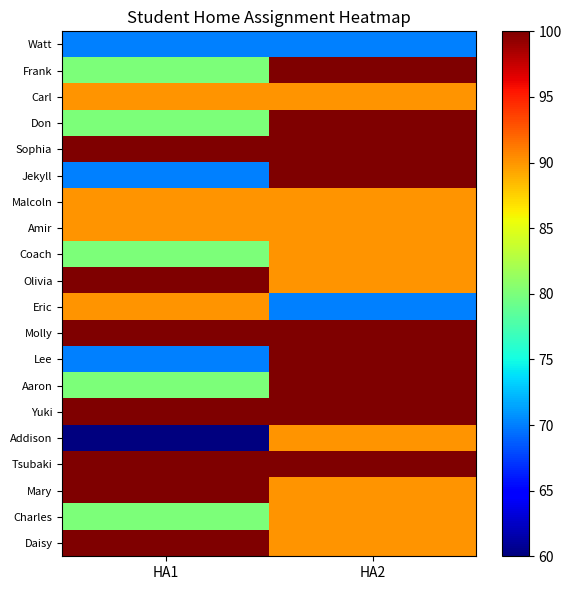

Reading right to left, extract all data points from this chart.

Watt: HA2=70	HA1=70
Frank: HA2=100	HA1=80
Carl: HA2=90	HA1=90
Don: HA2=100	HA1=80
Sophia: HA2=100	HA1=100
Jekyll: HA2=100	HA1=70
Malcoln: HA2=90	HA1=90
Amir: HA2=90	HA1=90
Coach: HA2=90	HA1=80
Olivia: HA2=90	HA1=100
Eric: HA2=70	HA1=90
Molly: HA2=100	HA1=100
Lee: HA2=100	HA1=70
Aaron: HA2=100	HA1=80
Yuki: HA2=100	HA1=100
Addison: HA2=90	HA1=60
Tsubaki: HA2=100	HA1=100
Mary: HA2=90	HA1=100
Charles: HA2=90	HA1=80
Daisy: HA2=90	HA1=100